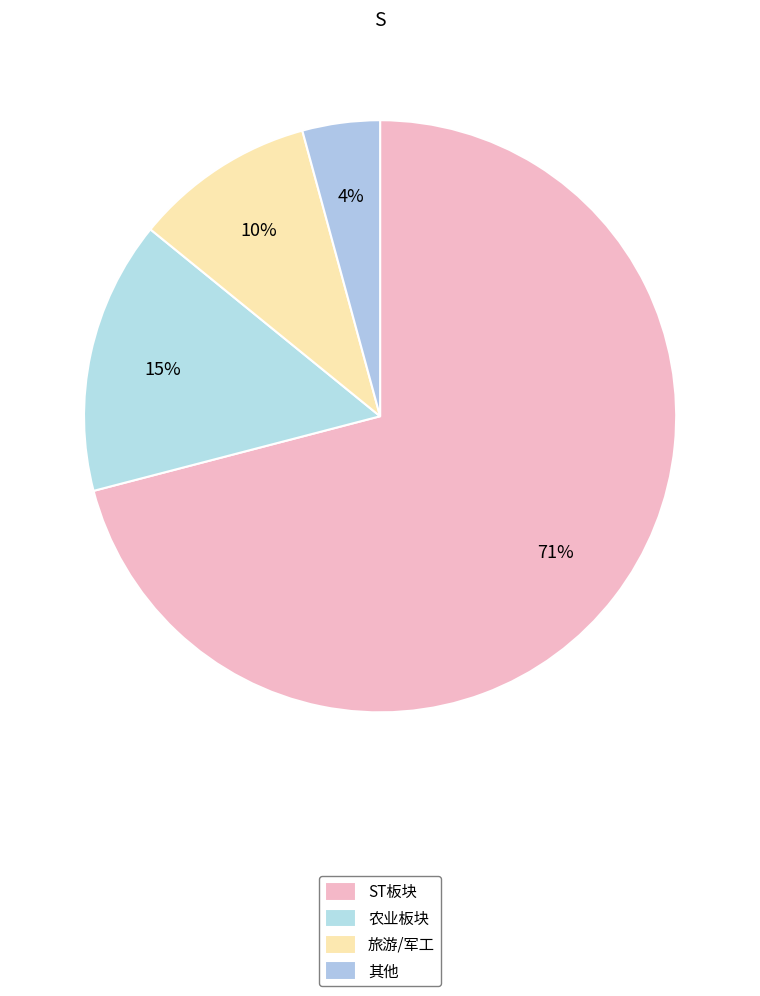

Count the number of slices in the pie.

4